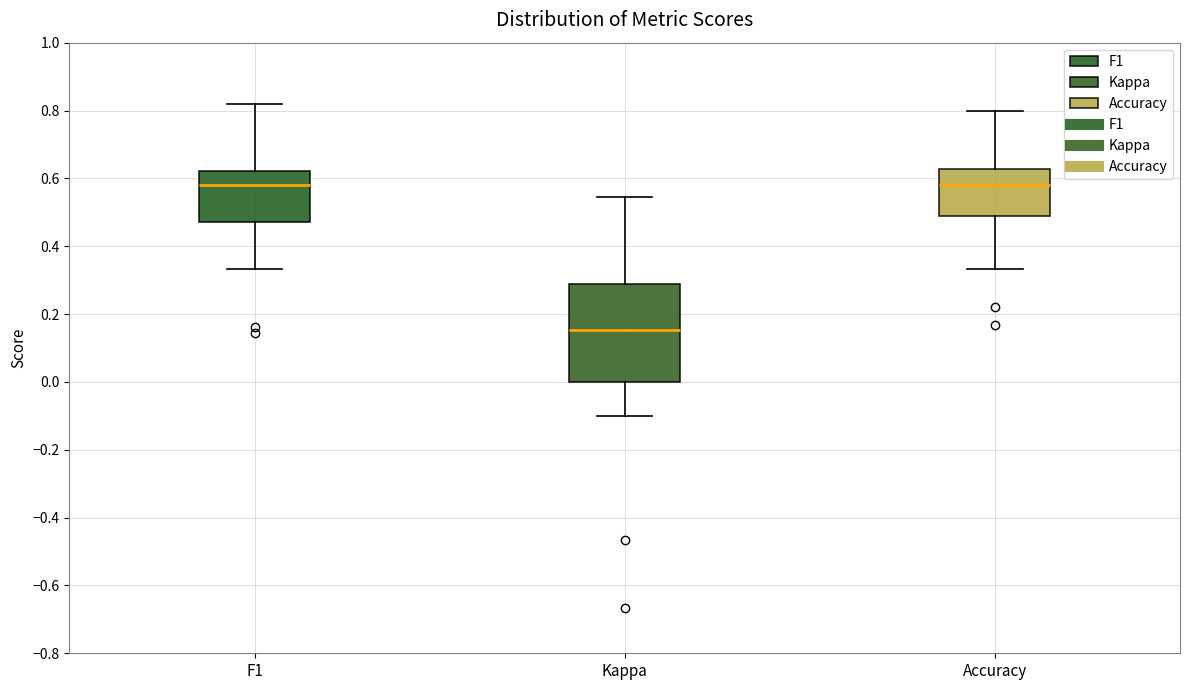

Reading left to right, transcribe this box plot: for each box, give where its median line is, the range the box spans, and where its two whiskers end, as read against the y-axis. The values are not printed on the chart, so give them approximately, as read against the axis.

F1: median 0.58, box 0.48 to 0.62, whiskers 0.34 to 0.82
Kappa: median 0.16, box 0.00 to 0.28, whiskers -0.10 to 0.54
Accuracy: median 0.58, box 0.48 to 0.62, whiskers 0.34 to 0.80